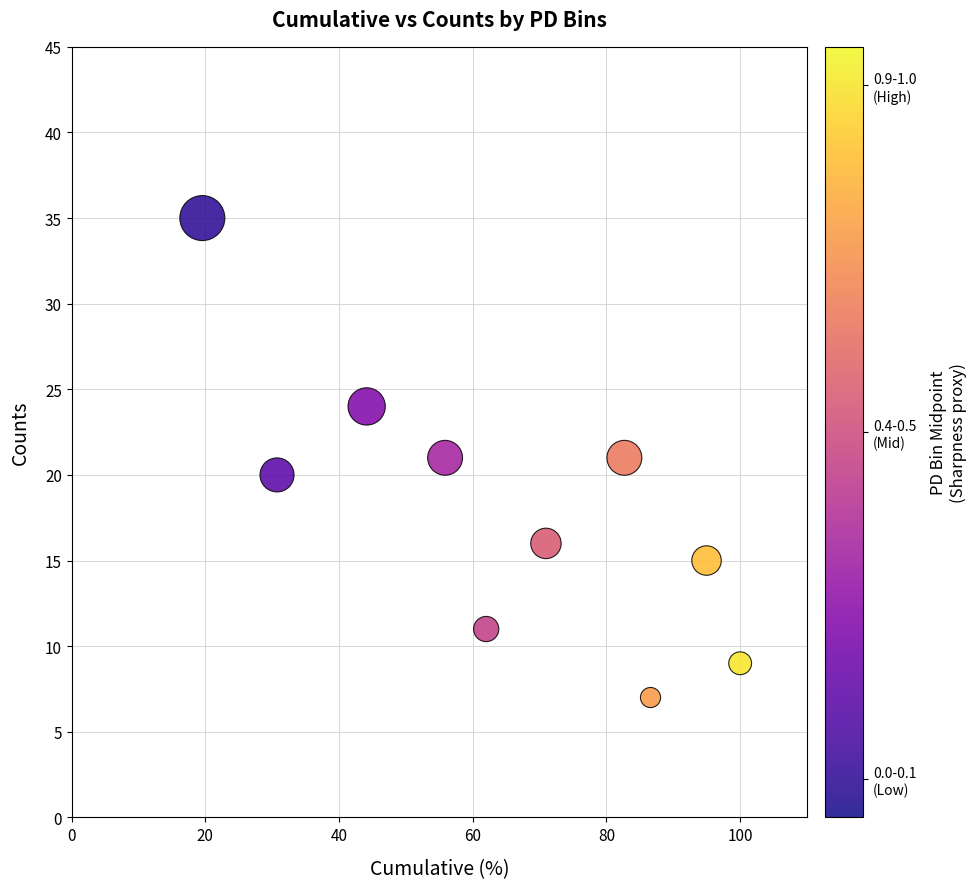

What is the average Y value?

18